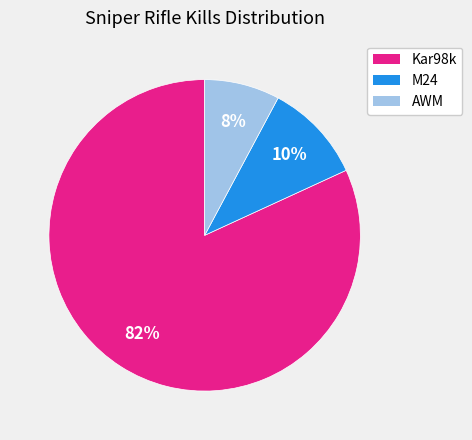

Combined, do AWM and Kar98k account for over 50%?

Yes